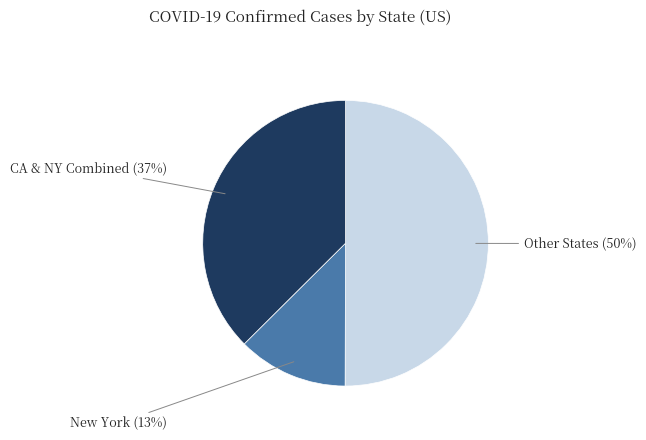

To the nearest percent, what is the average slice percentage?

33%